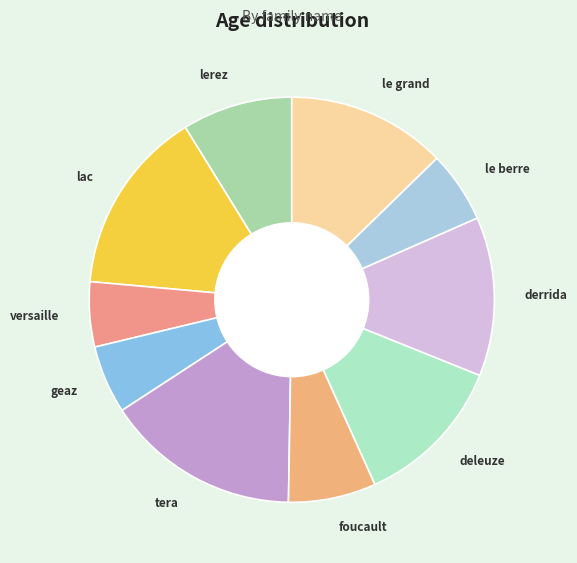

Which category has the biggest portion of the pie?

tera